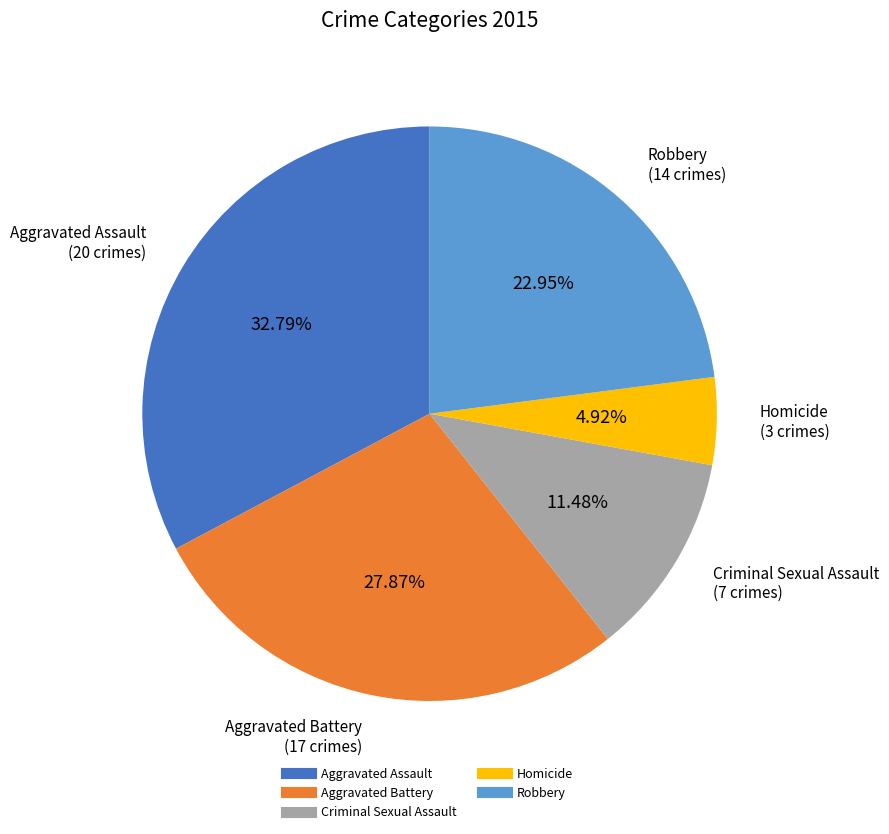

The Aggravated Assault slice represents 23% of the pie. True or false?

False